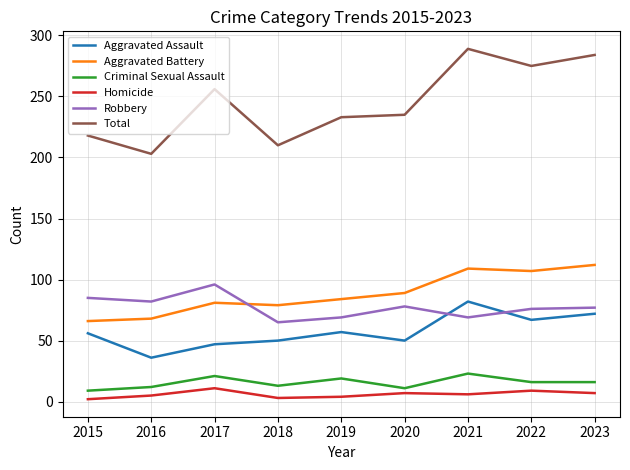

What is the sum of the Homicide values at 2016 and 2018?

8